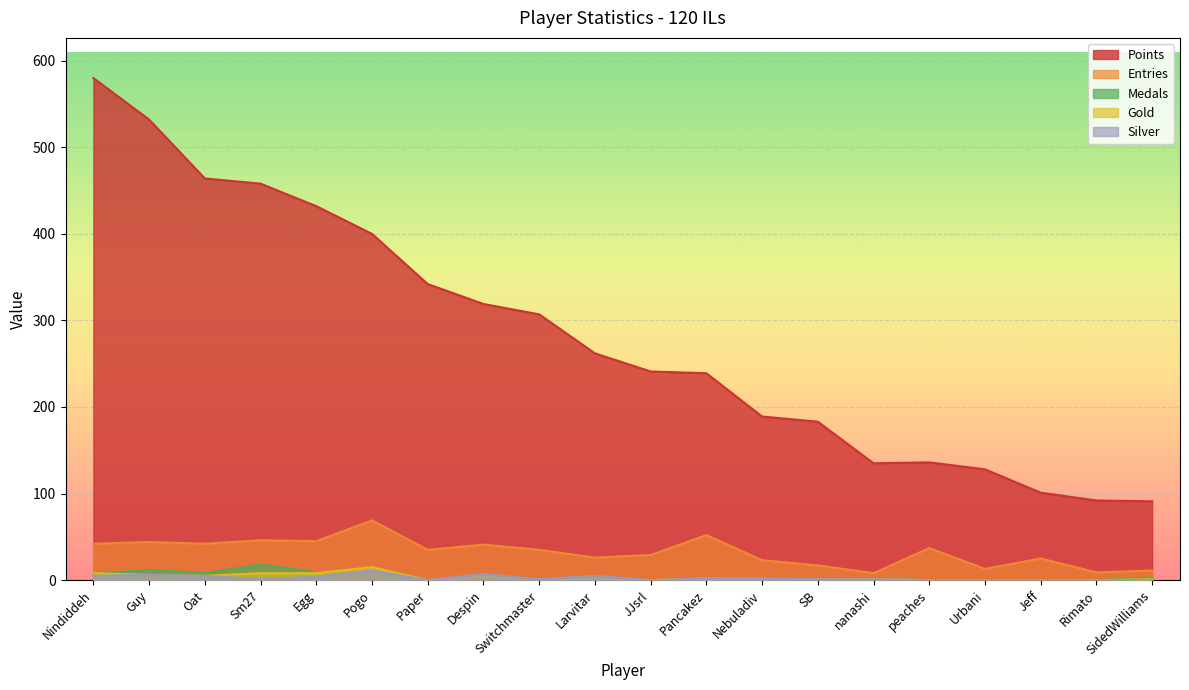

At which category does the chart reach its peak across all series?

Nindiddeh